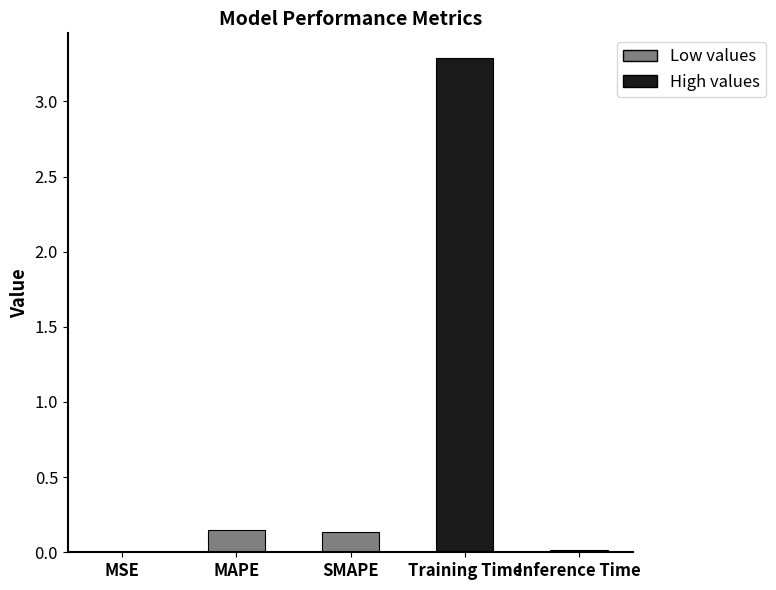

Is it true that the value at Training Time is 3.3?

True